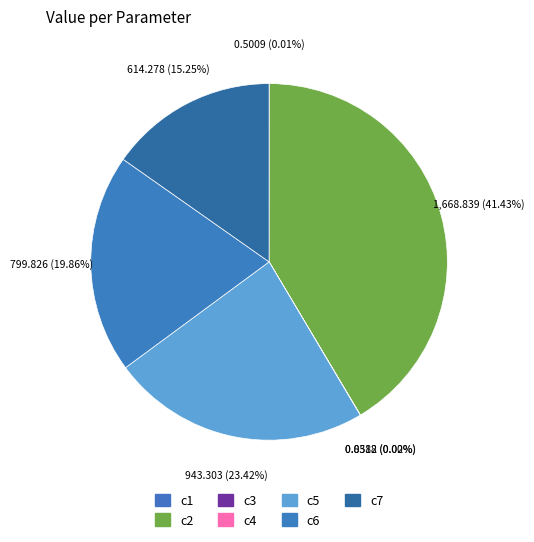

Which slice is the smallest?

c3